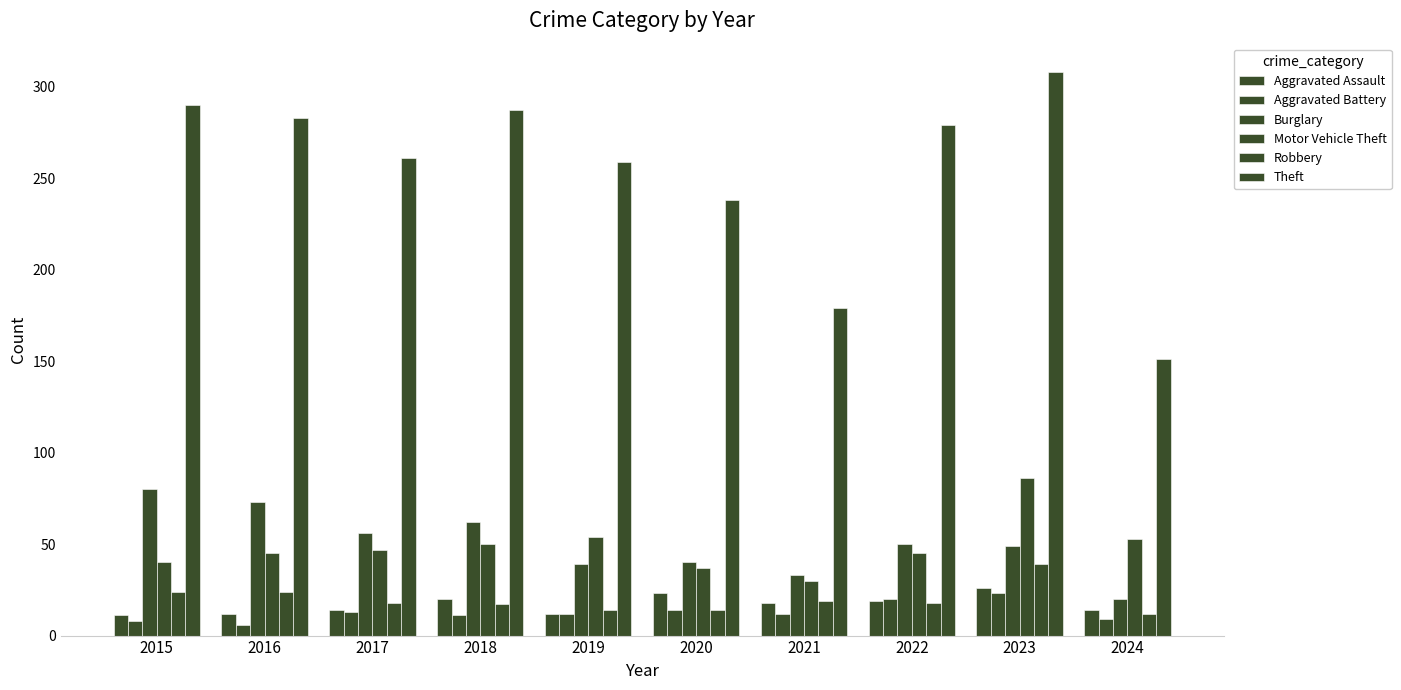

How many groups of bars are there?

10